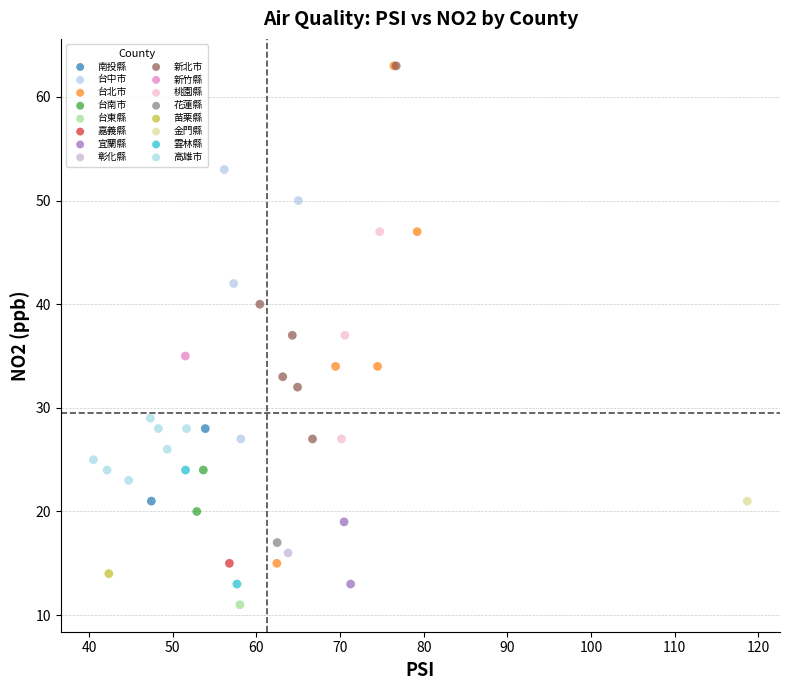

Which series contains the lowest Y value?

台東縣